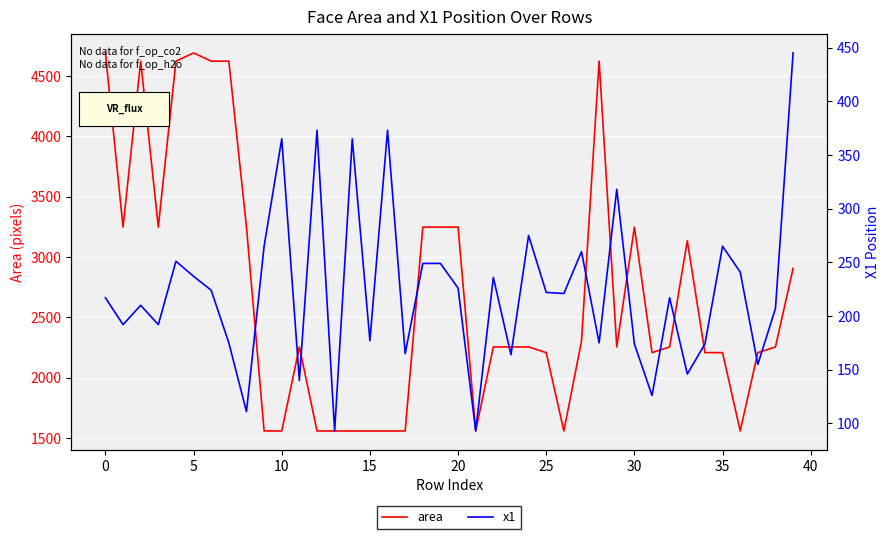

Rank the series at 30 from highest to lowest value.

area, x1